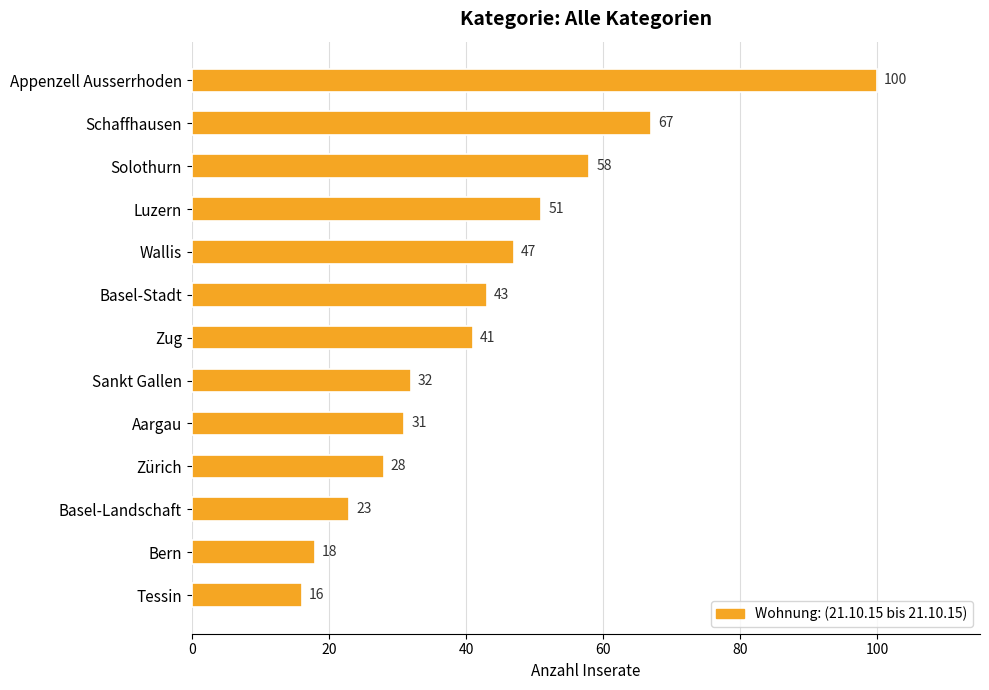

Reading top to bottom, list all the values displayed in this chart.

Appenzell Ausserrhoden=100	Schaffhausen=67	Solothurn=58	Luzern=51	Wallis=47	Basel-Stadt=43	Zug=41	Sankt Gallen=32	Aargau=31	Zürich=28	Basel-Landschaft=23	Bern=18	Tessin=16